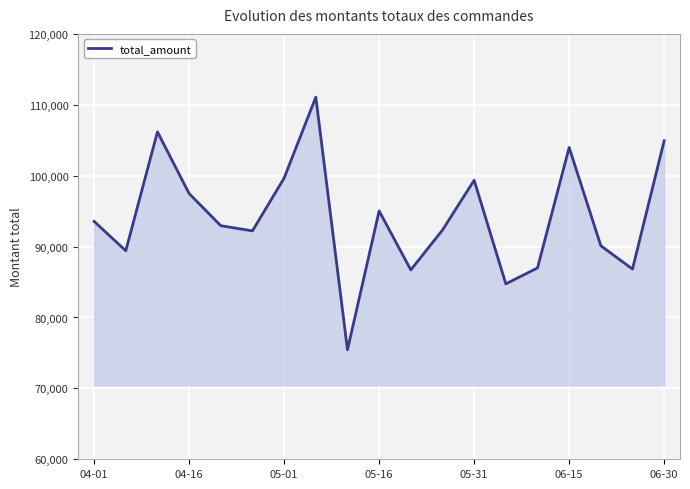

What is the greatest value displayed?

111078